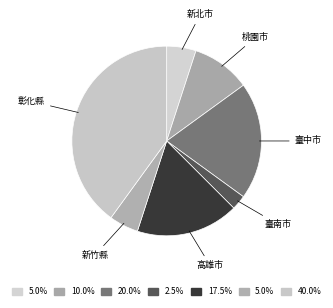

Approximately how many times larger is the value at 彰化縣 compared to 臺南市?

16.0